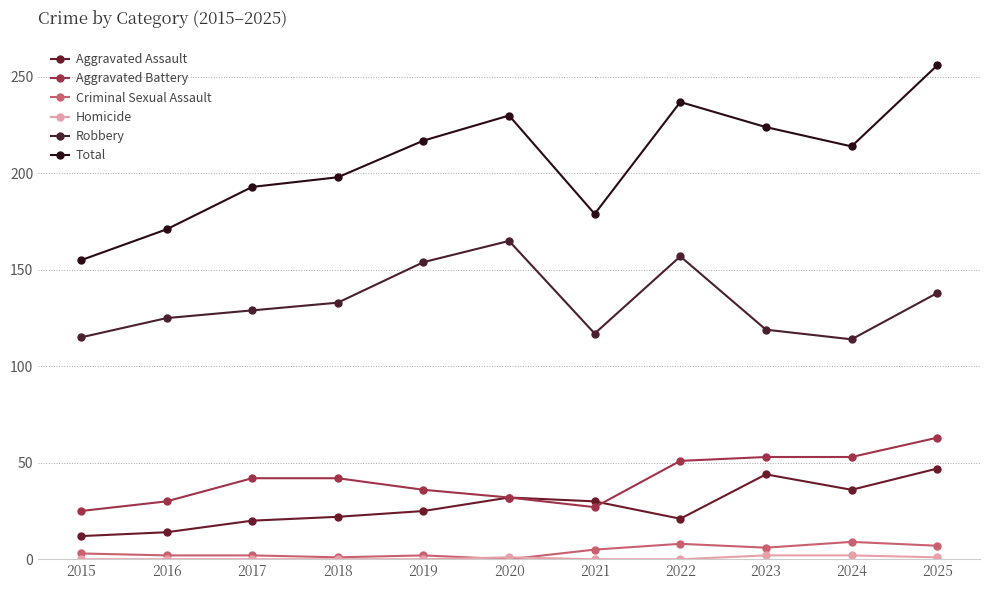

Where is the first local minimum for Total?

2021